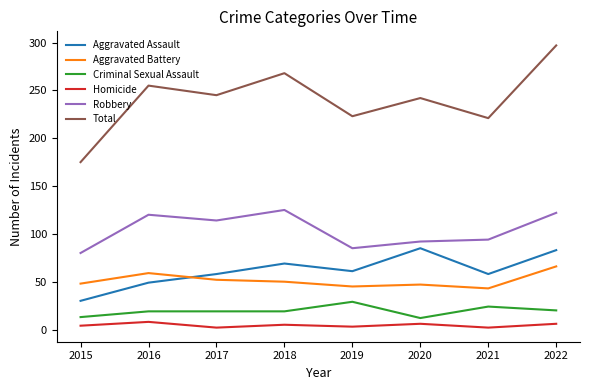

Rank the series at 2018 from highest to lowest value.

Total, Robbery, Aggravated Assault, Aggravated Battery, Criminal Sexual Assault, Homicide